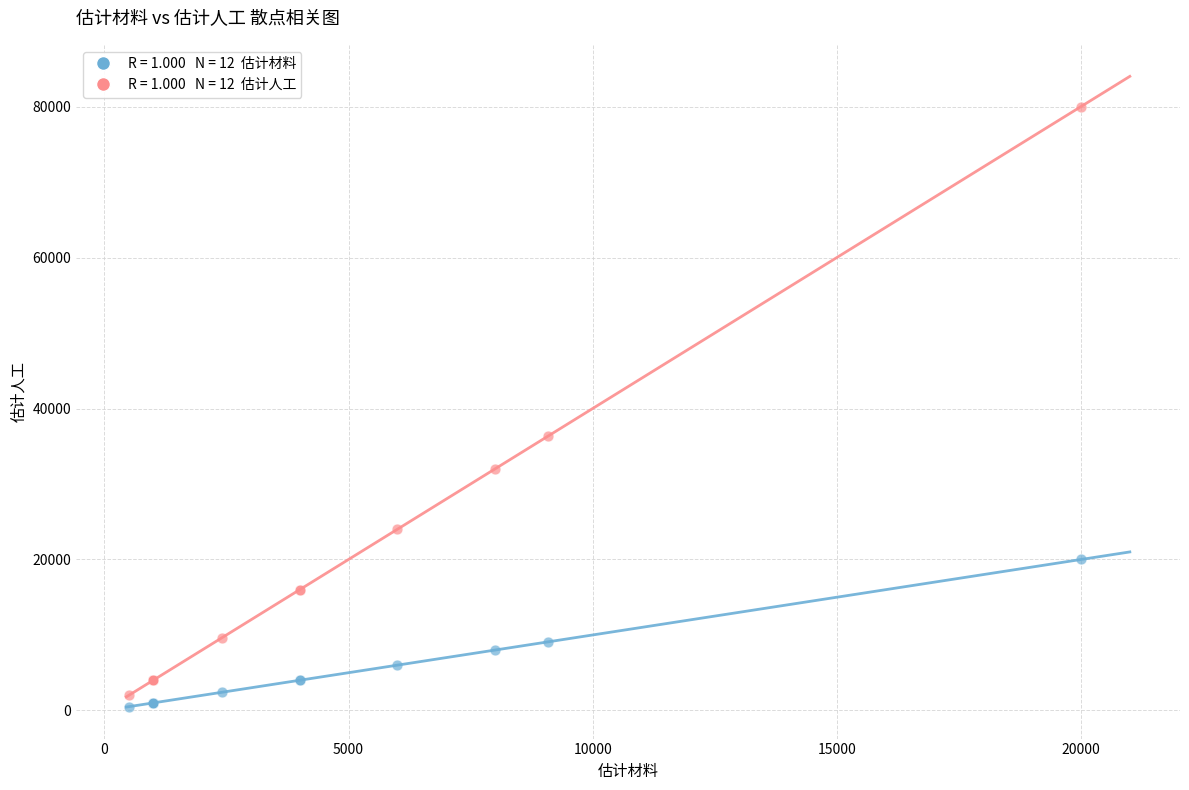

Across all series, what Y value is closest to 40250?

36360